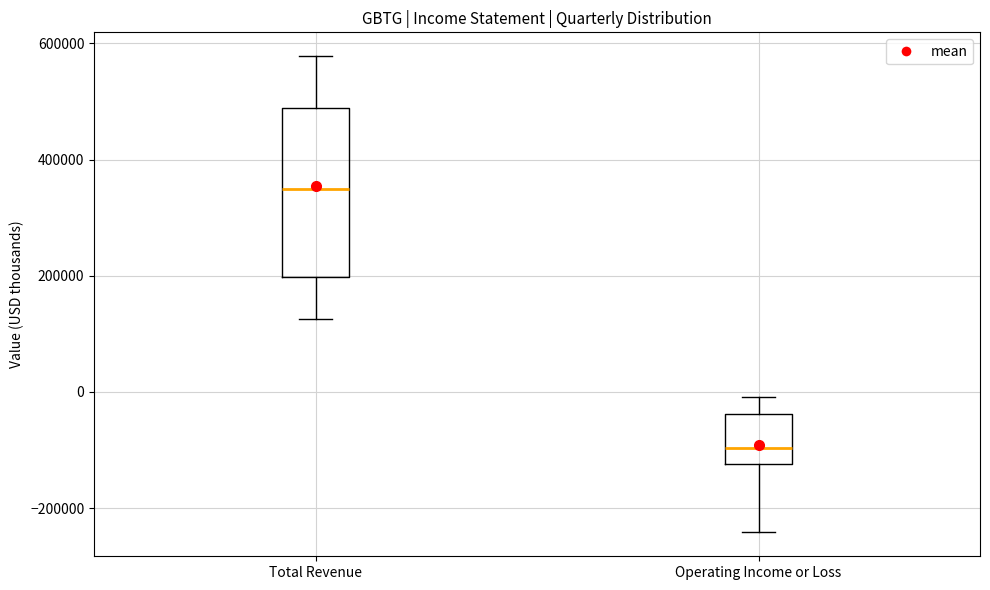

Which box's median line is the lowest?

Operating Income or Loss